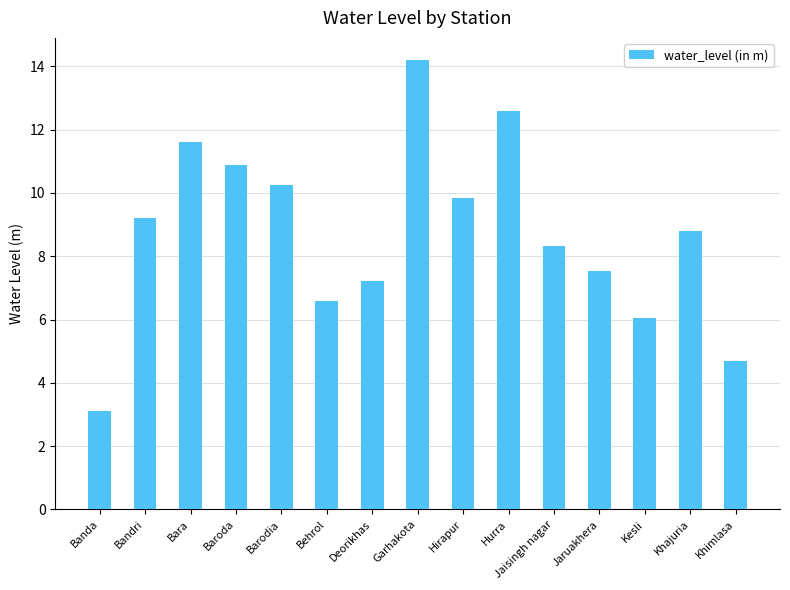

What is the ratio of the value at Khajuria to the value at Bara?

0.8